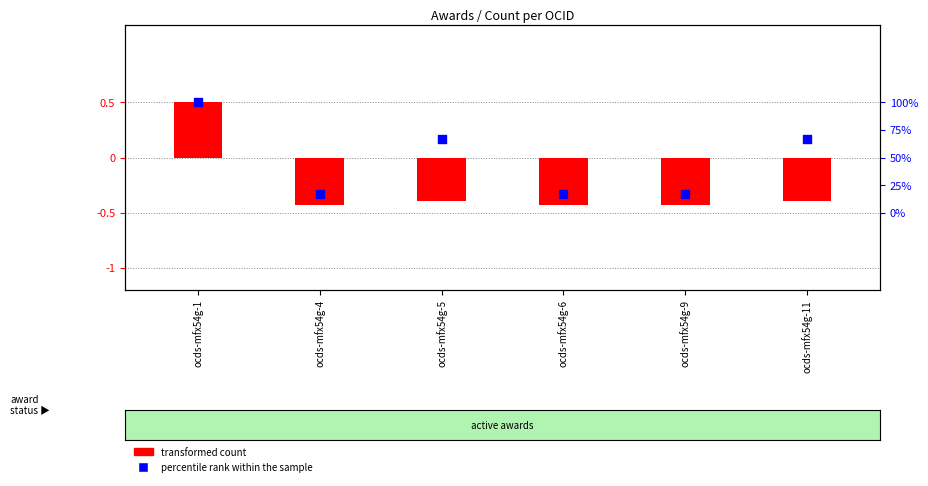

Is the value of transformed count at ocds-mfx54g-5 greater than the value of percentile rank within the sample at ocds-mfx54g-9?

No